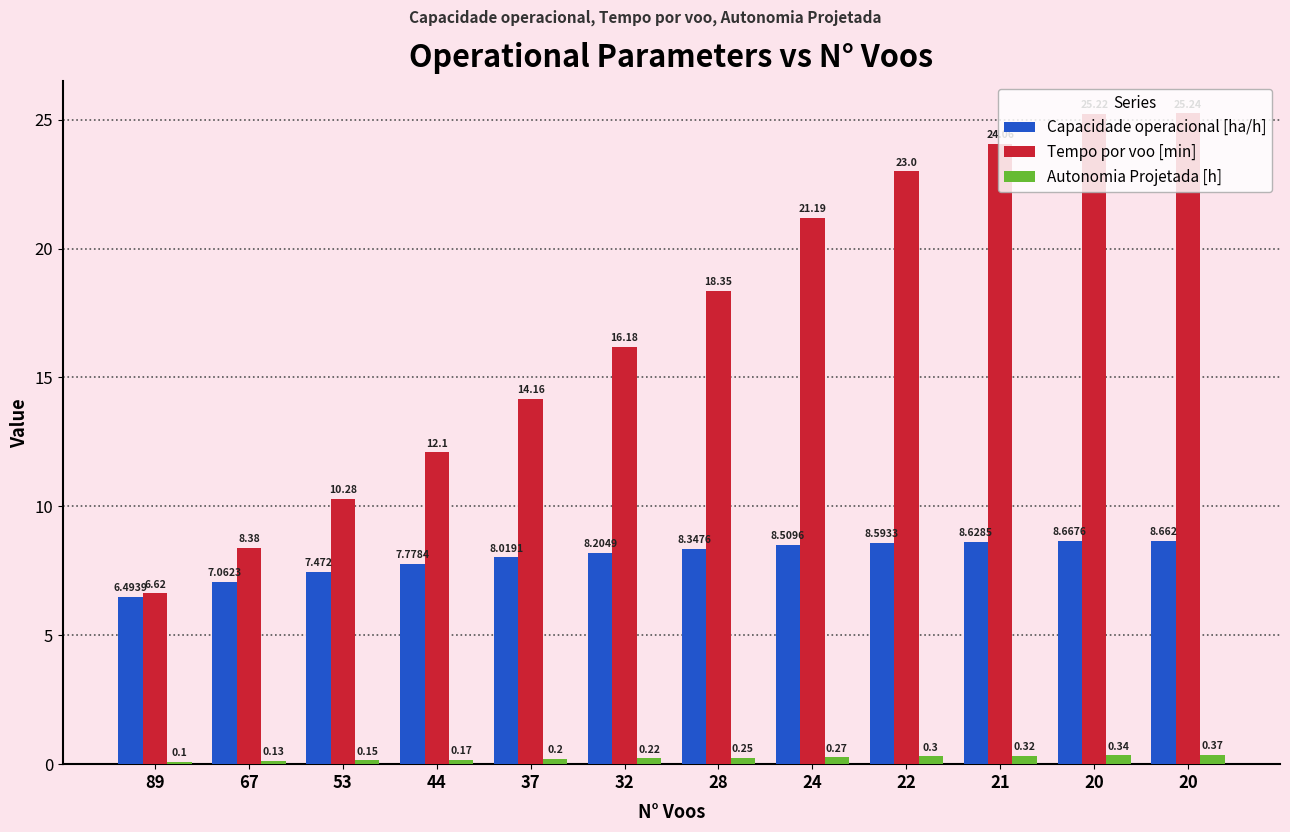

What is the approximate value of Autonomia Projetada [h] at 53?

0.1